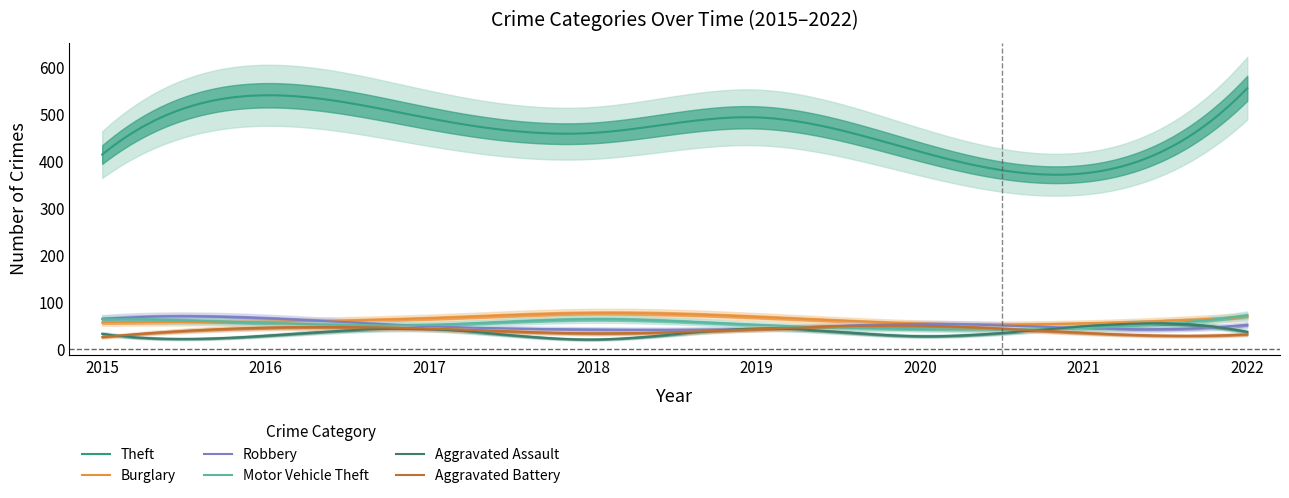

What is the difference between the maximum and second lowest values in the Aggravated Assault series?

34.1